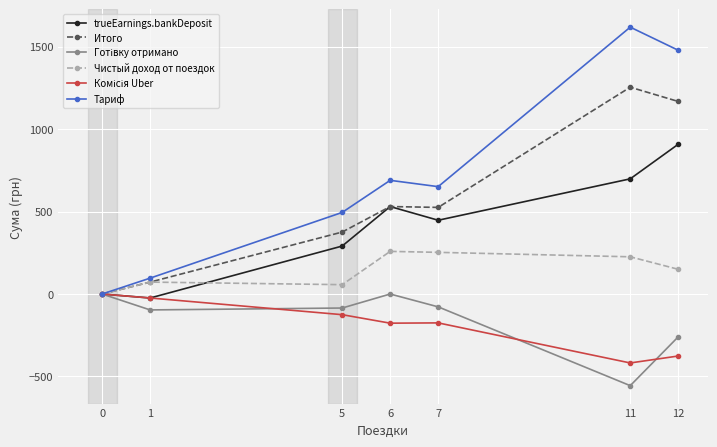

What is the average value of the trueEarnings.bankDeposit series?

407.3